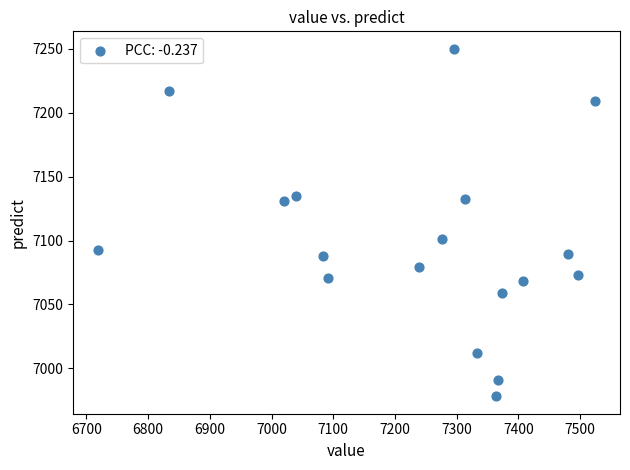

What is the range of X values (max minus min)?

805.5